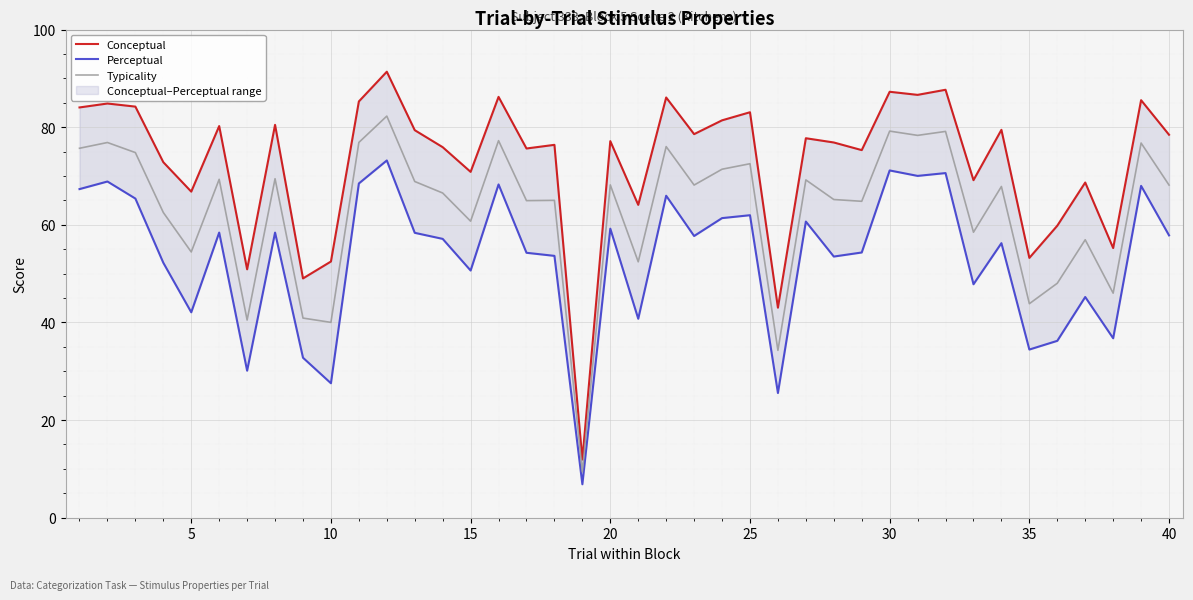

How many categories are shown in the chart?

40